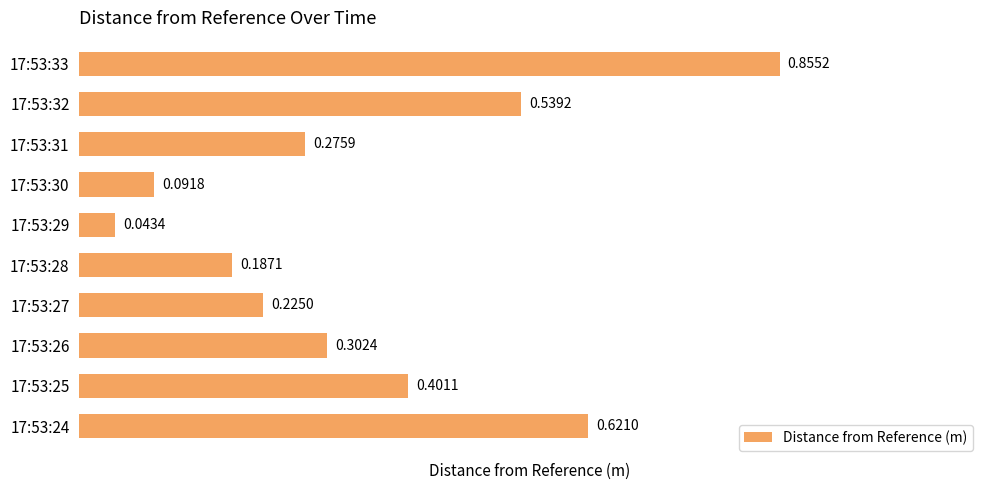

What is the difference between the maximum and second lowest values?

0.8